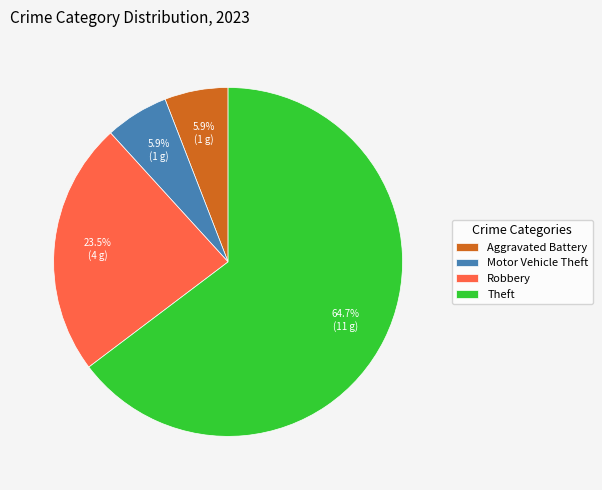

Is Motor Vehicle Theft the majority of the pie?

No